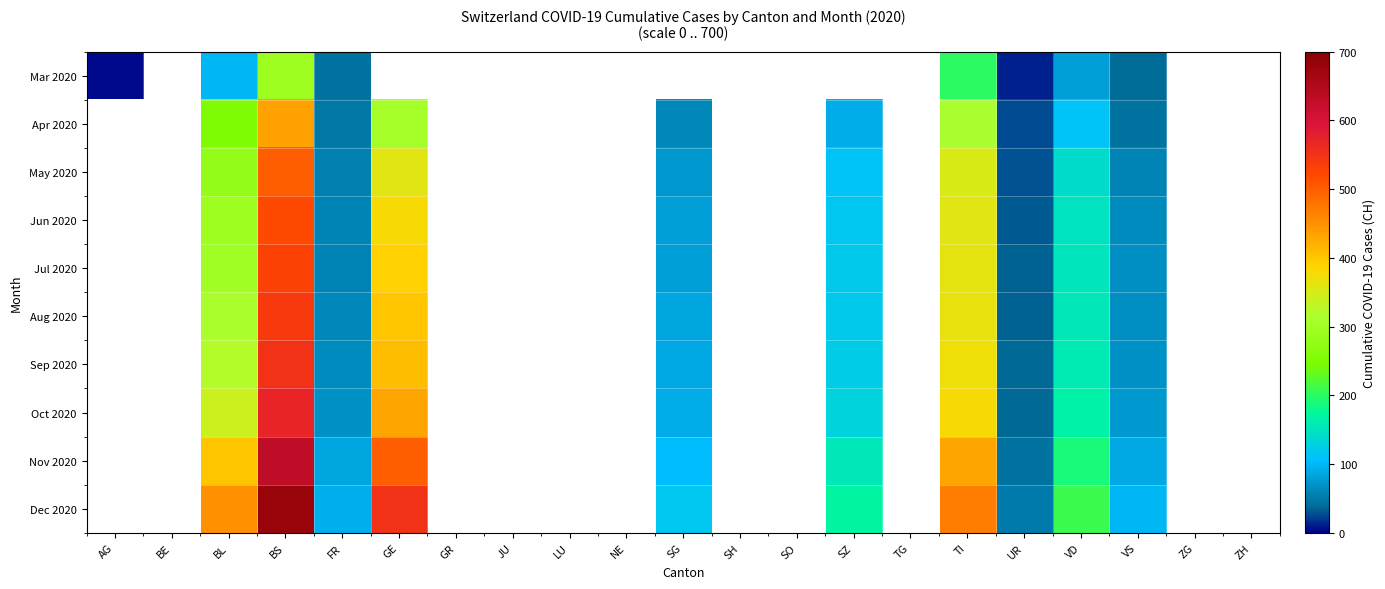

The Dec 2020 series shows 184.8 at TI. True or false?

False